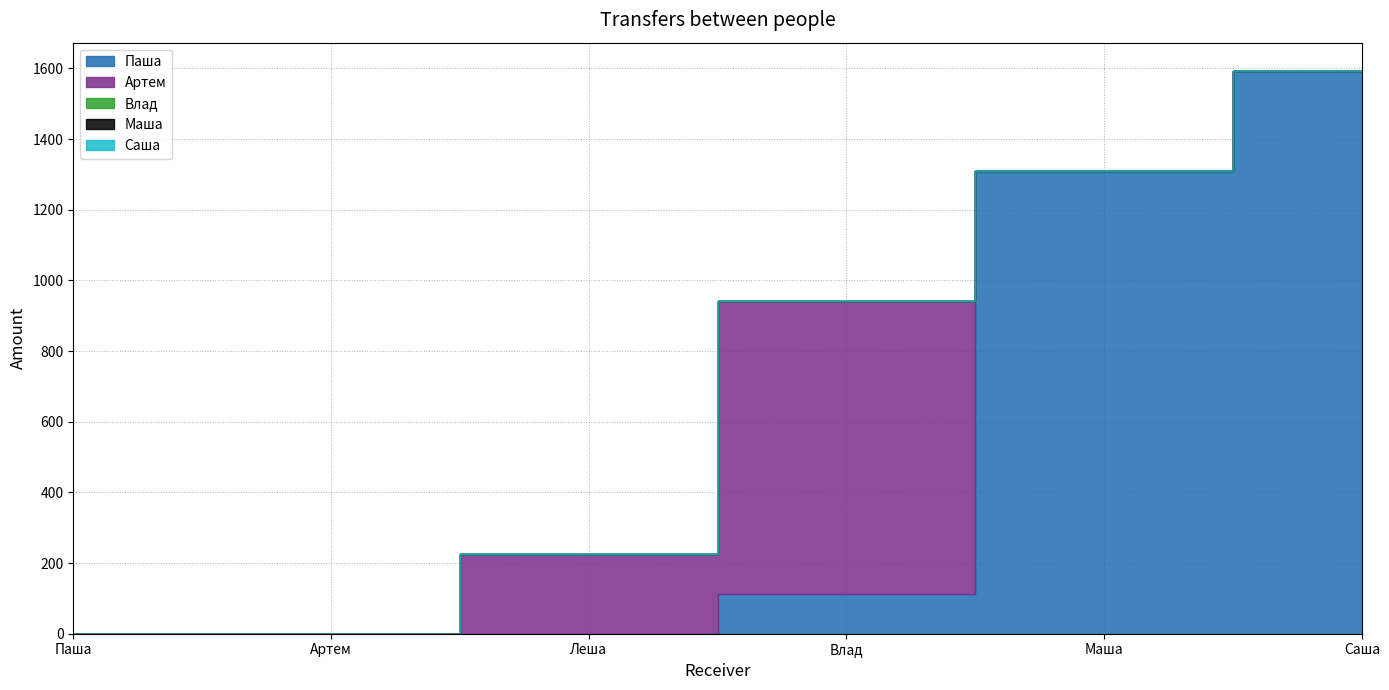

Rank the series by their maximum value, from highest to lowest.

Паша, Артем, Влад, Маша, Саша